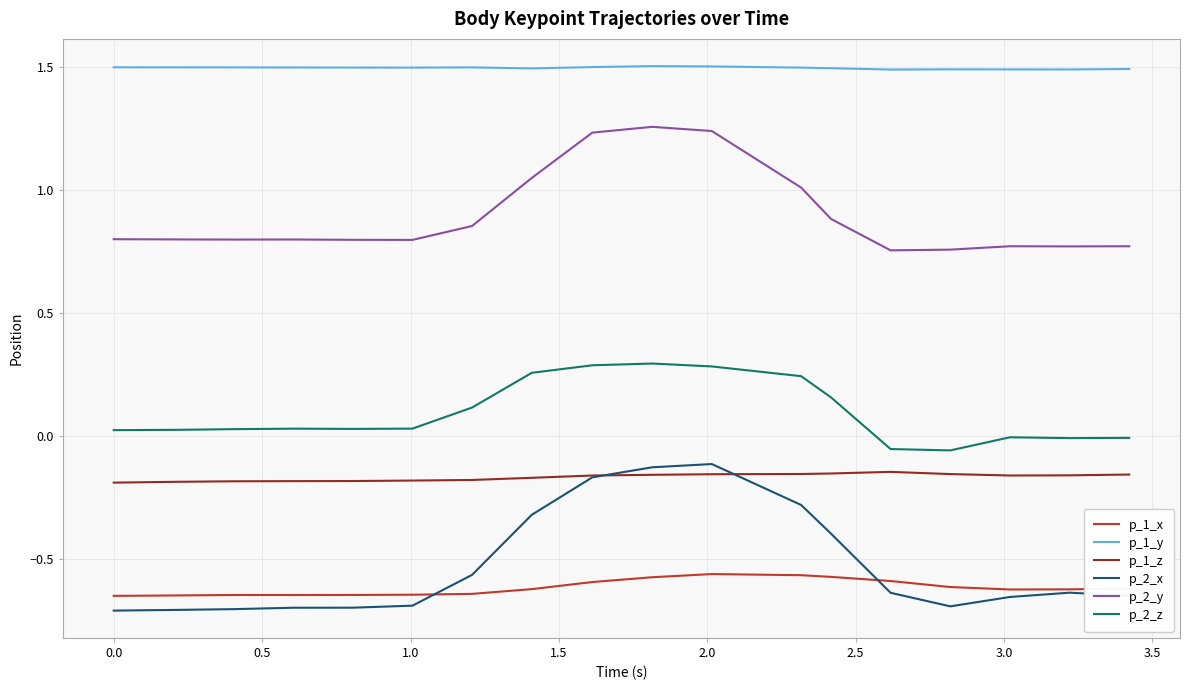

Which series has the widest spread of values?

p_2_x